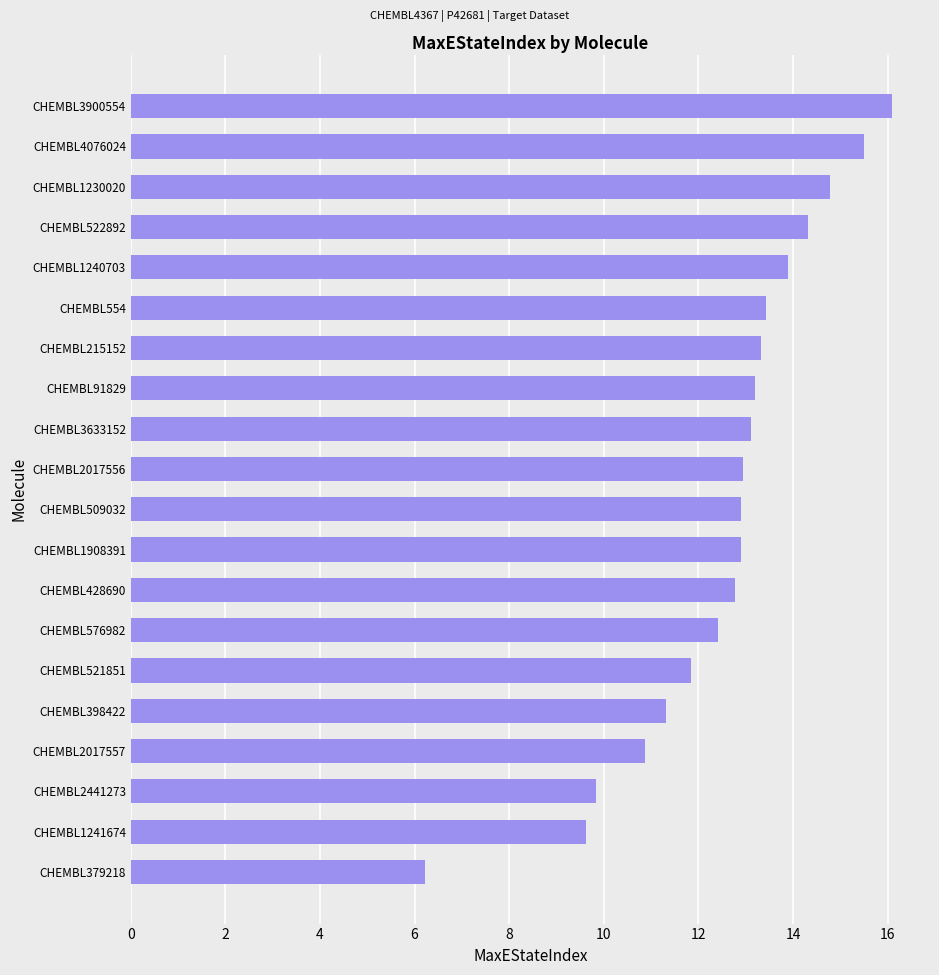

What is the smallest value displayed?

6.2